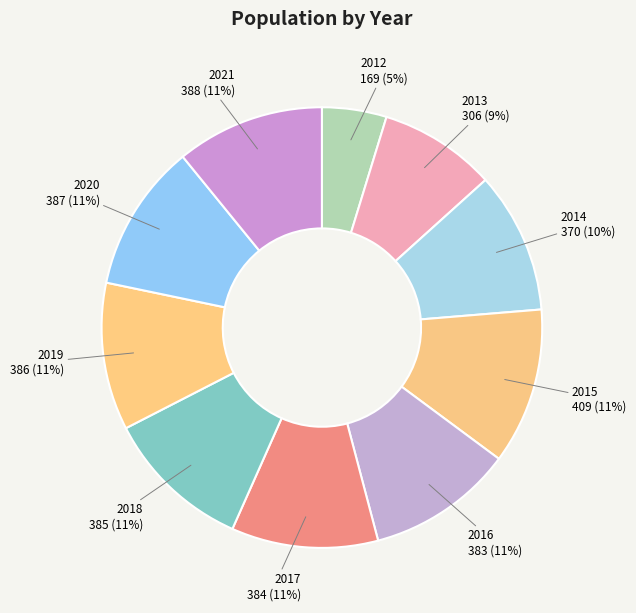

Does 2013 account for over 50% of the chart?

No